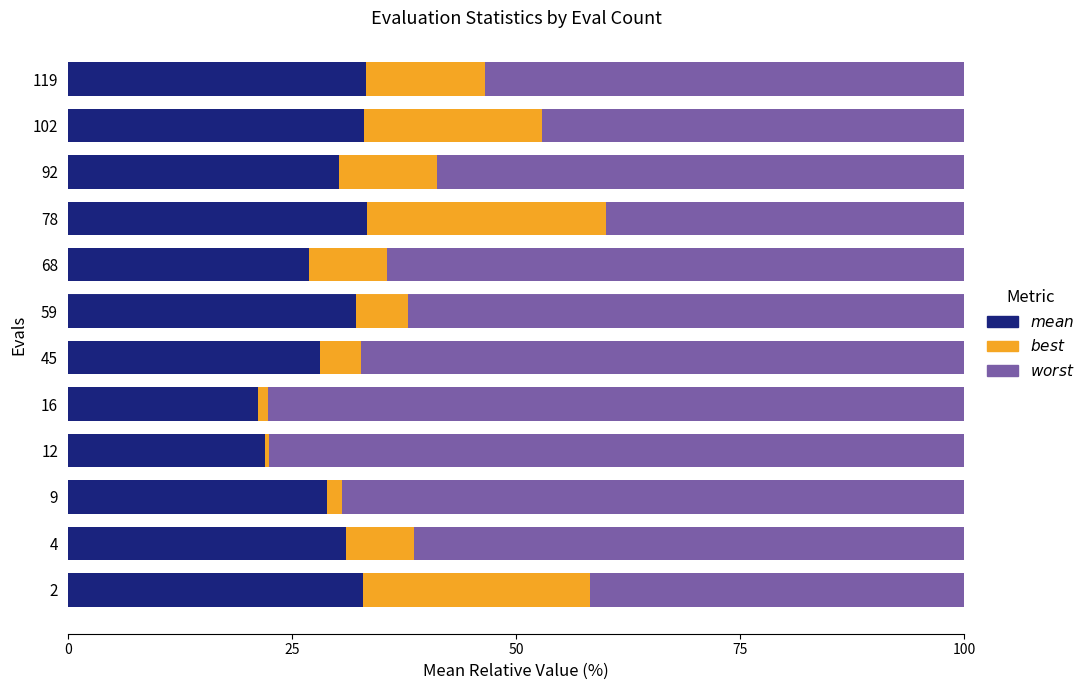

What is the total value across all series at 45?

100.0